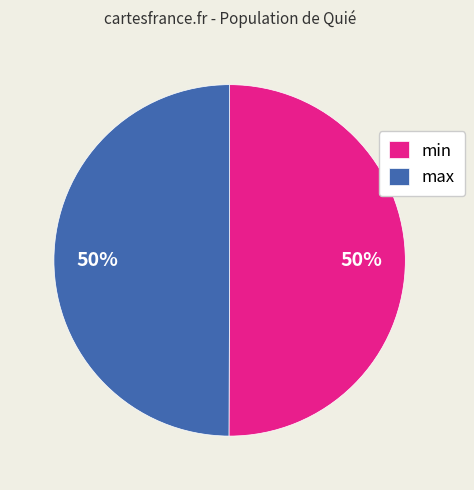

What percentage is the min slice, to the nearest percent?

50%